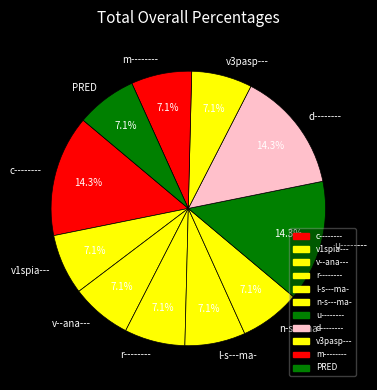

What percentage is NOT represented by v1spia---?

92.9%